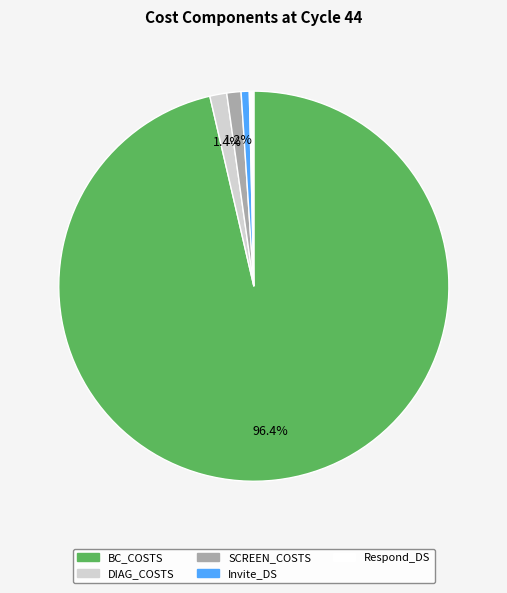

Is it true that Invite_DS is 10% of the pie?

False